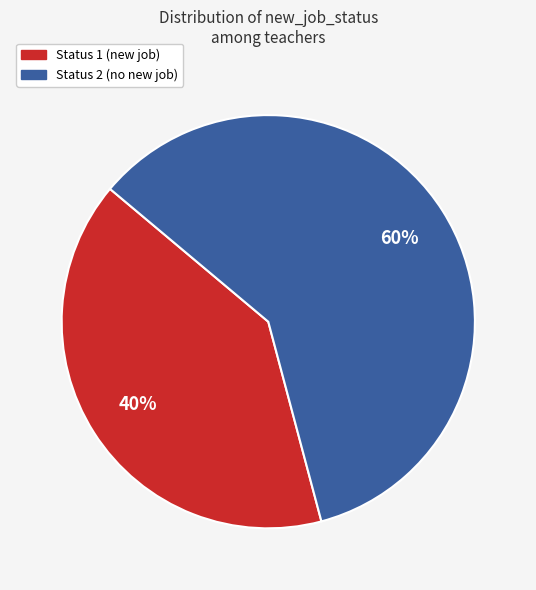

How many slices are in this pie chart?

2